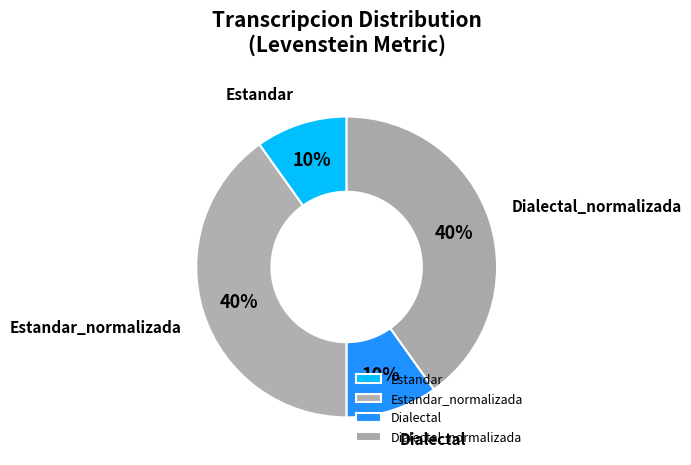

Is it true that Estandar_normalizada is 40% of the pie?

True